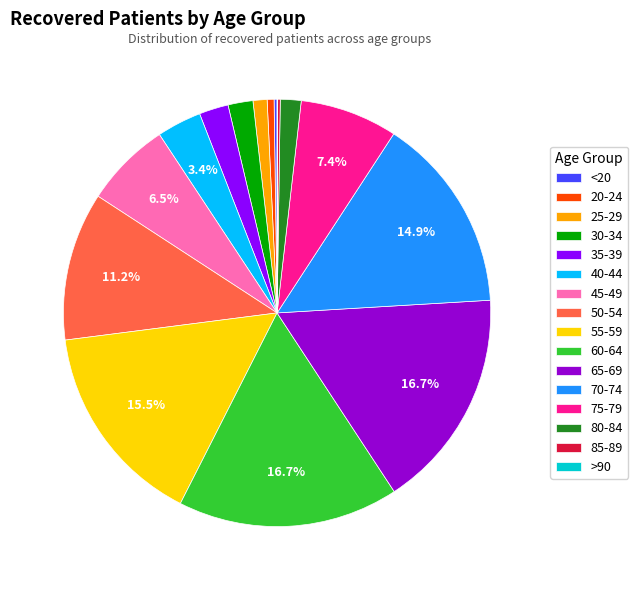

To the nearest percent, what is the average slice percentage?

6%